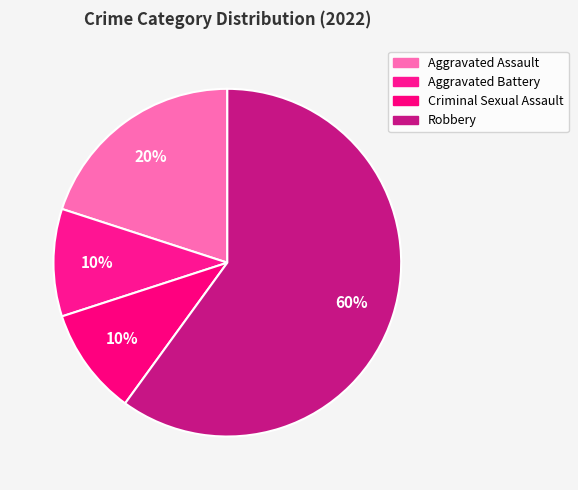

How many segments does this pie chart have?

4